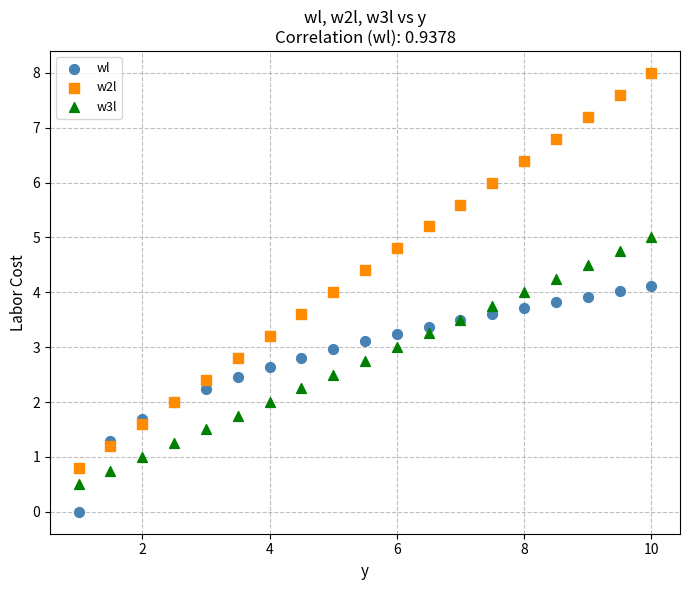

What is the X range (max minus min) for the scatter plot?

9.0